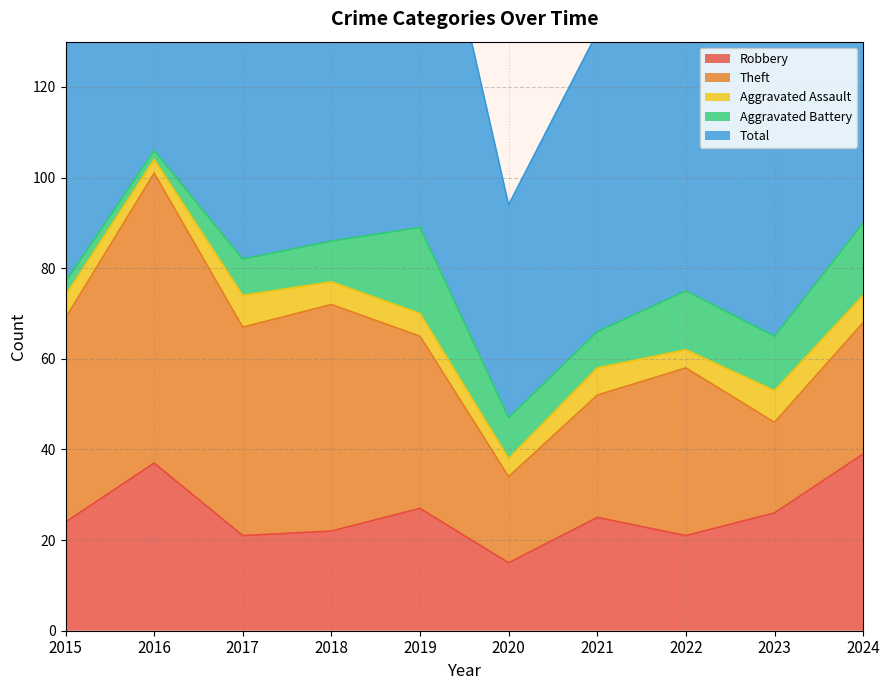

How many lines are shown in the chart?

5